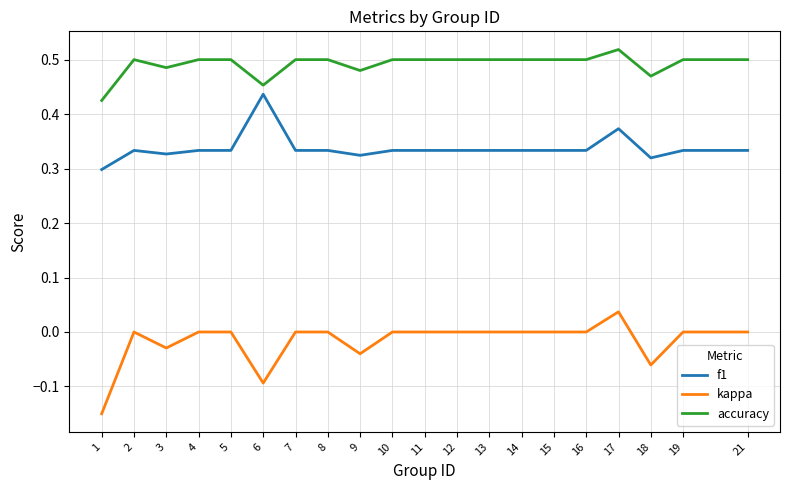

Rank the series at 21 from highest to lowest value.

accuracy, f1, kappa